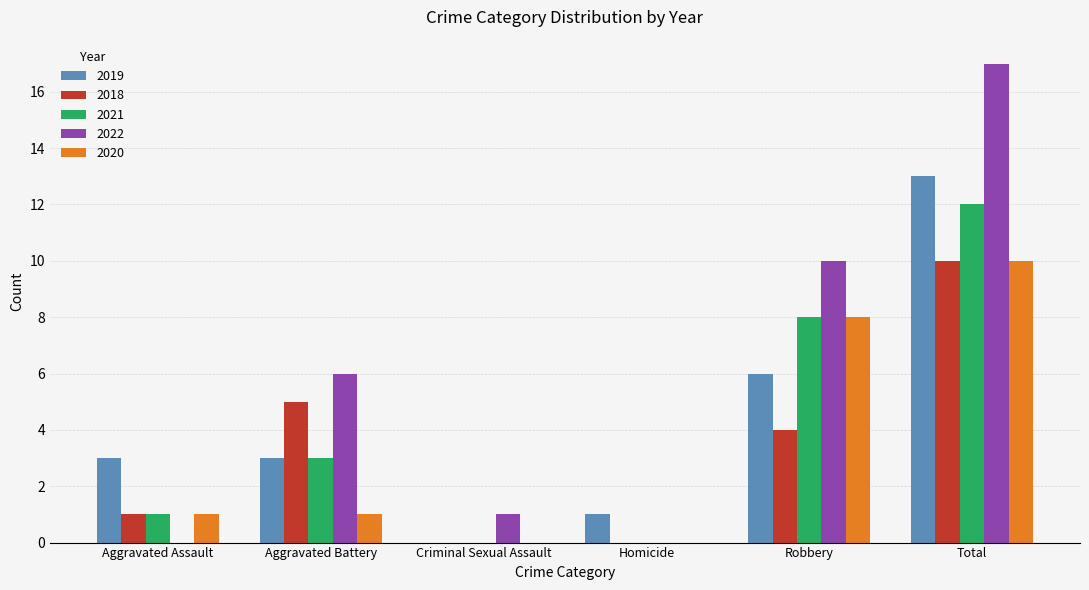

The 2020 series shows 1 at Aggravated Assault. True or false?

True